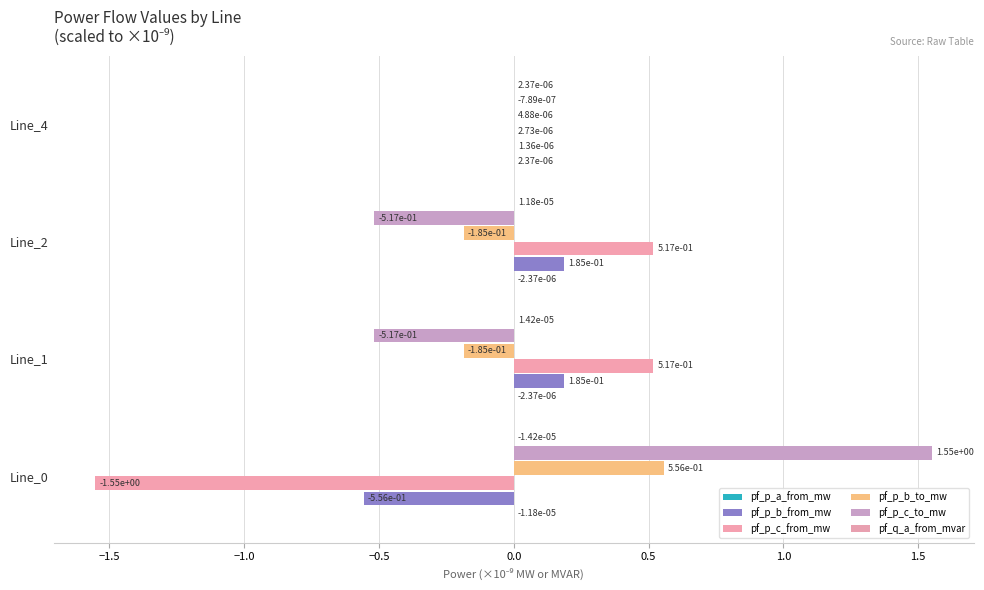

How many values in pf_p_c_from_mw are above zero?

3